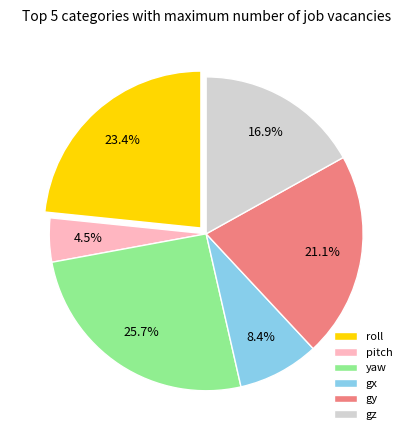

Does gy account for over 50% of the chart?

No